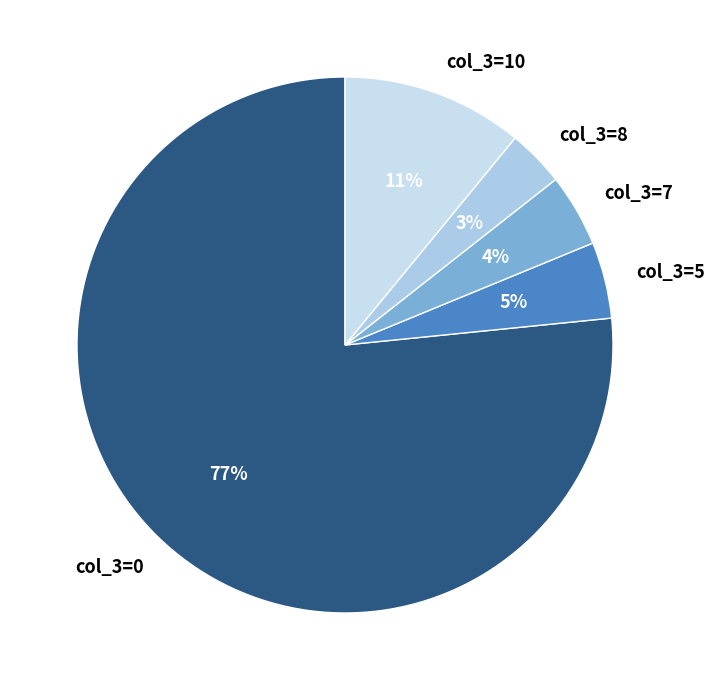

Is there a majority slice in this chart?

Yes